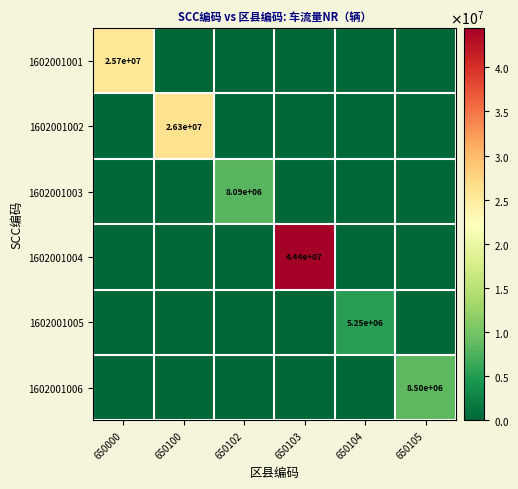

Count the number of data series in this chart.

6